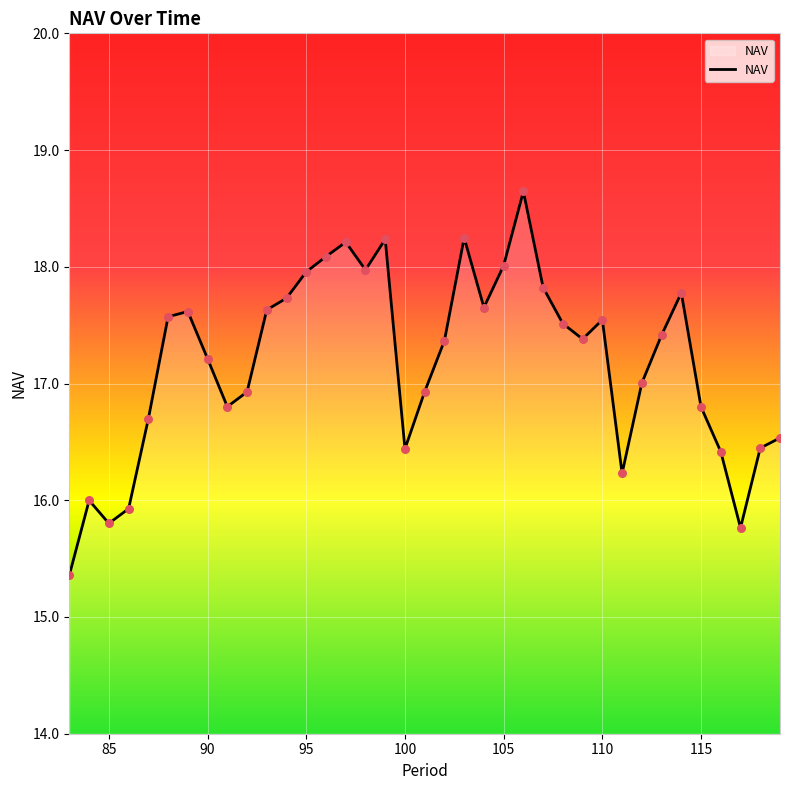

What is the minimum value shown in the chart?

15.4